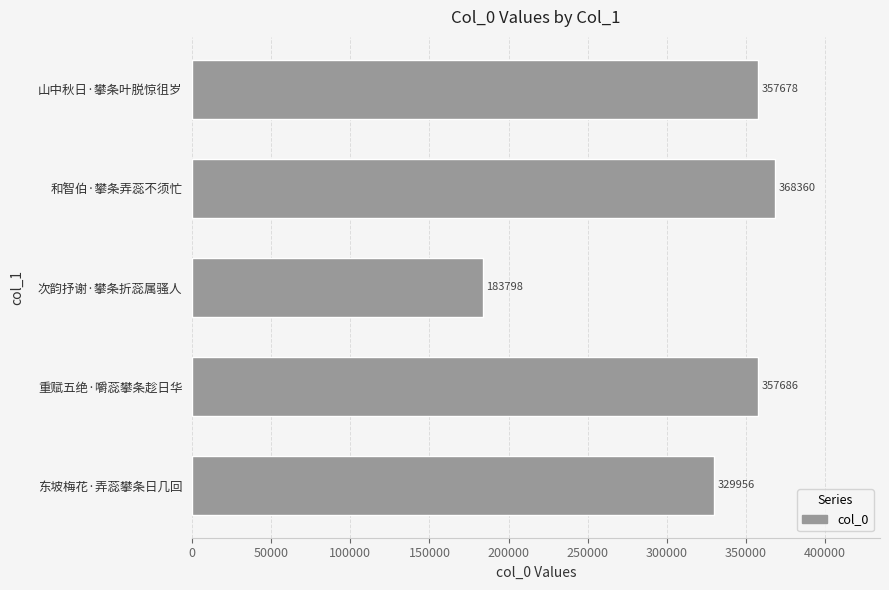

True or false: the data shows 357678 at 山中秋日·攀条叶脱惊徂岁.

True